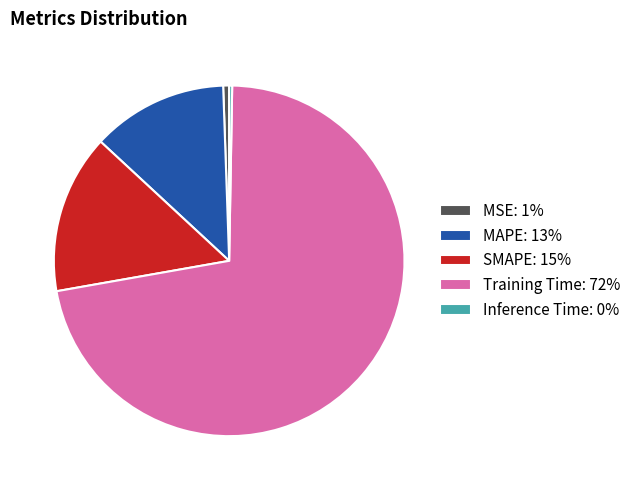

Is Training Time: 72% the majority of the pie?

Yes